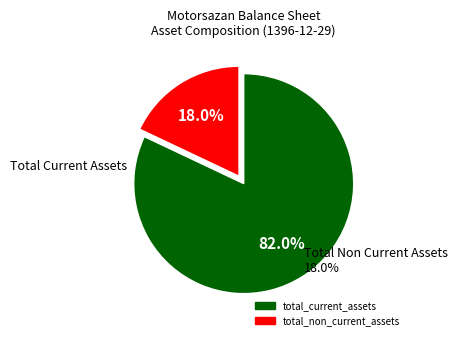

Which has a higher value, total_non_current_assets or total_current_assets?

total_current_assets